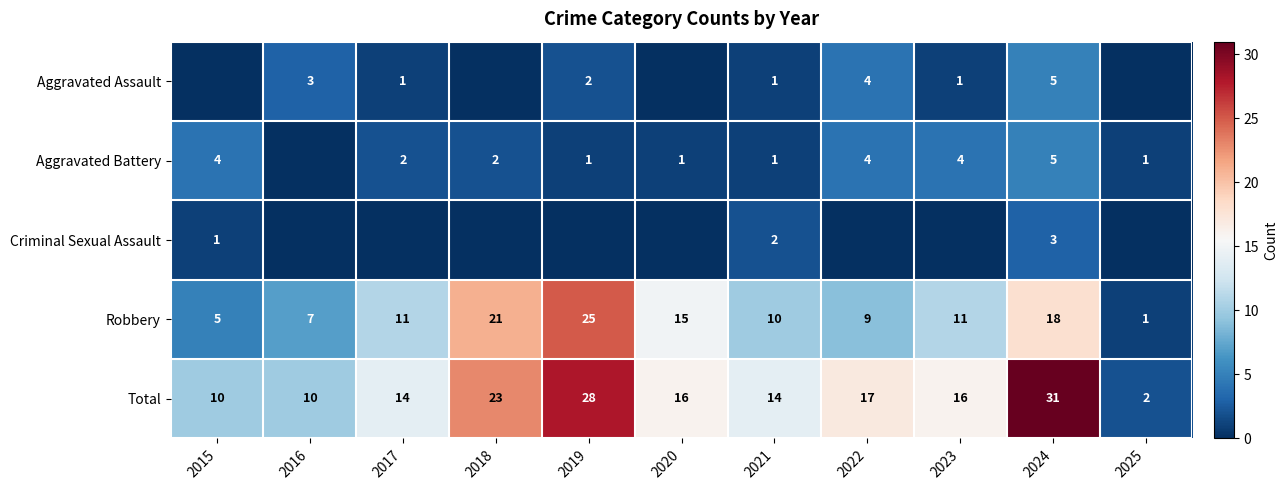

What is the approximate value of Total at 2022?

17